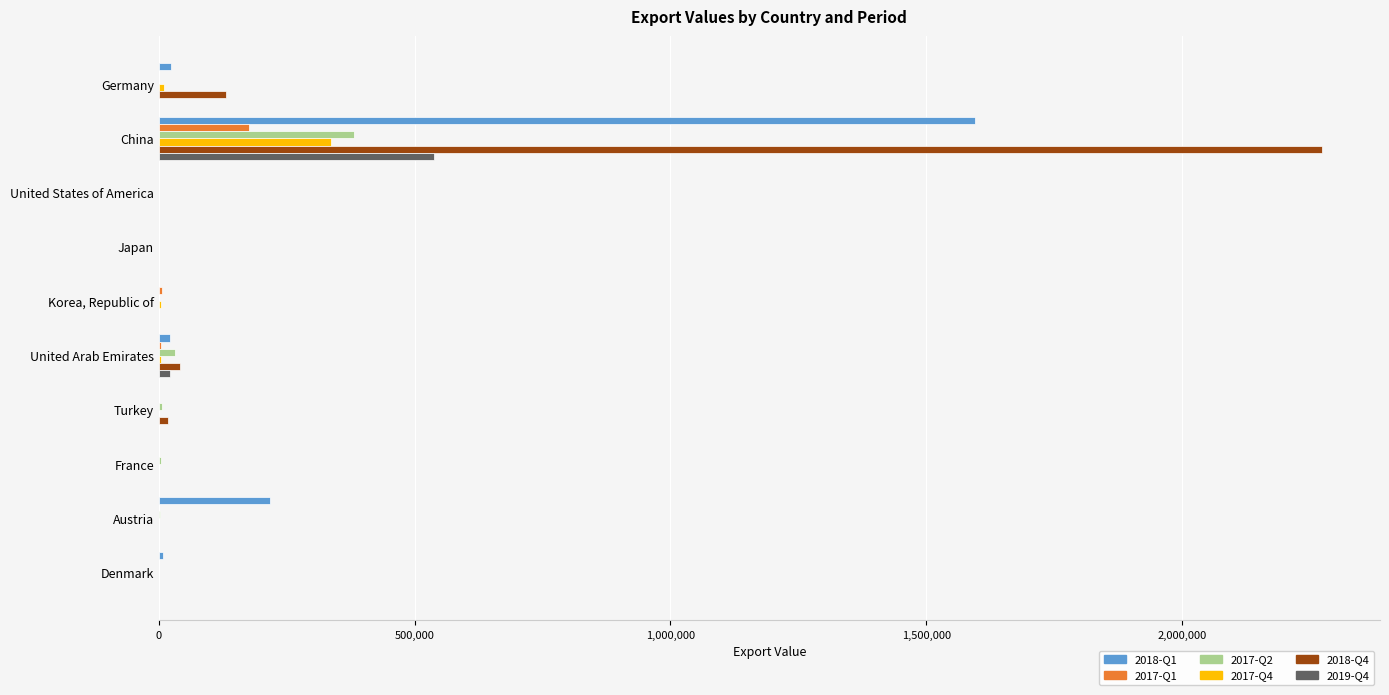

At which category does the chart reach its peak across all series?

China